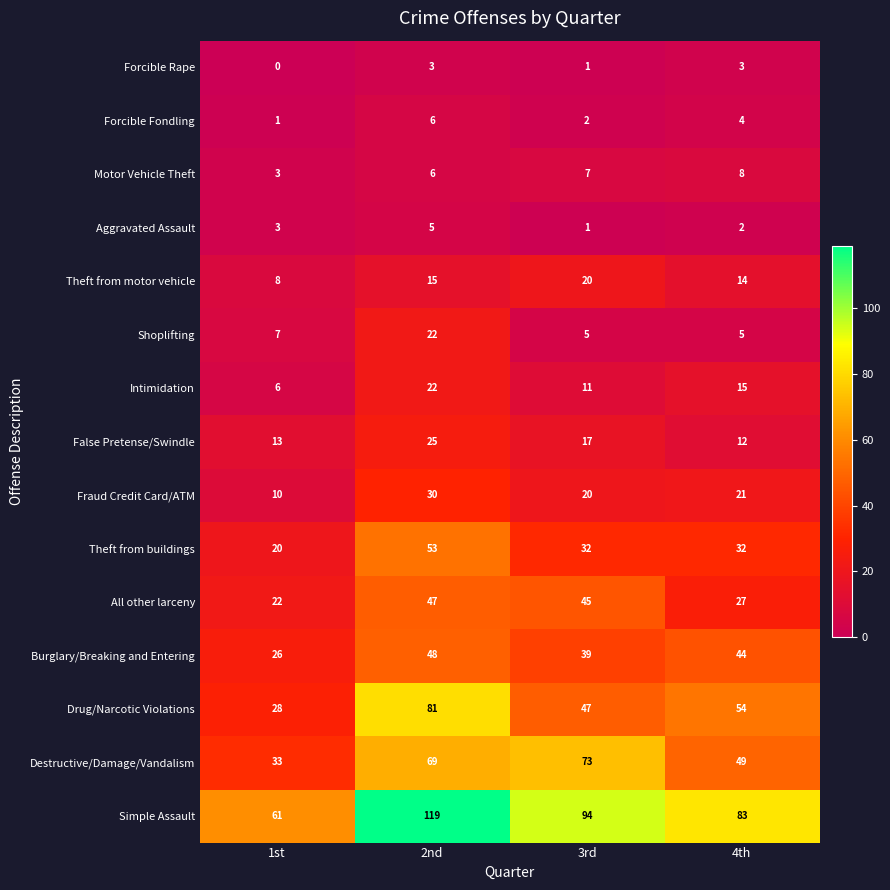

Count the number of categories in the chart.

4